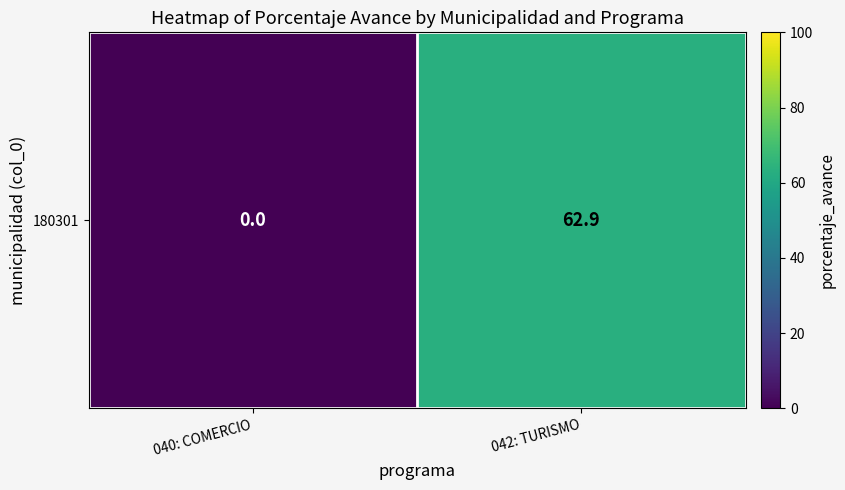

What is the sum of the values at 042: TURISMO and 040: COMERCIO?

62.9